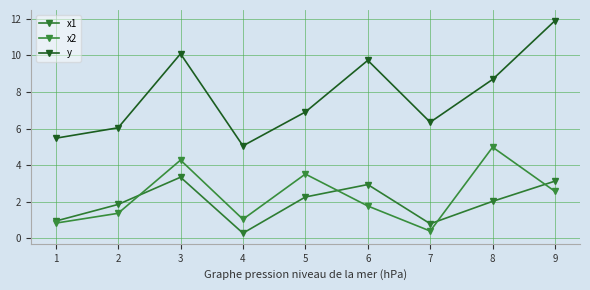

How many lines are shown in the chart?

3